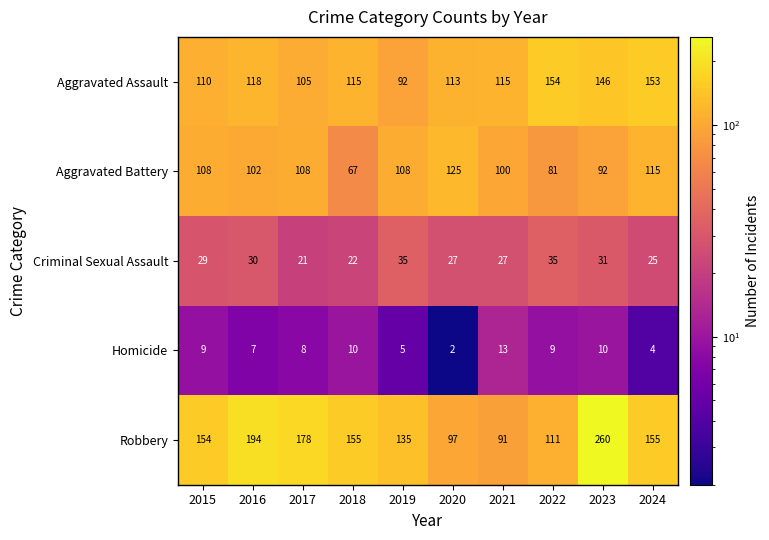

What is the difference between the Robbery values at 2020 and 2015?

57